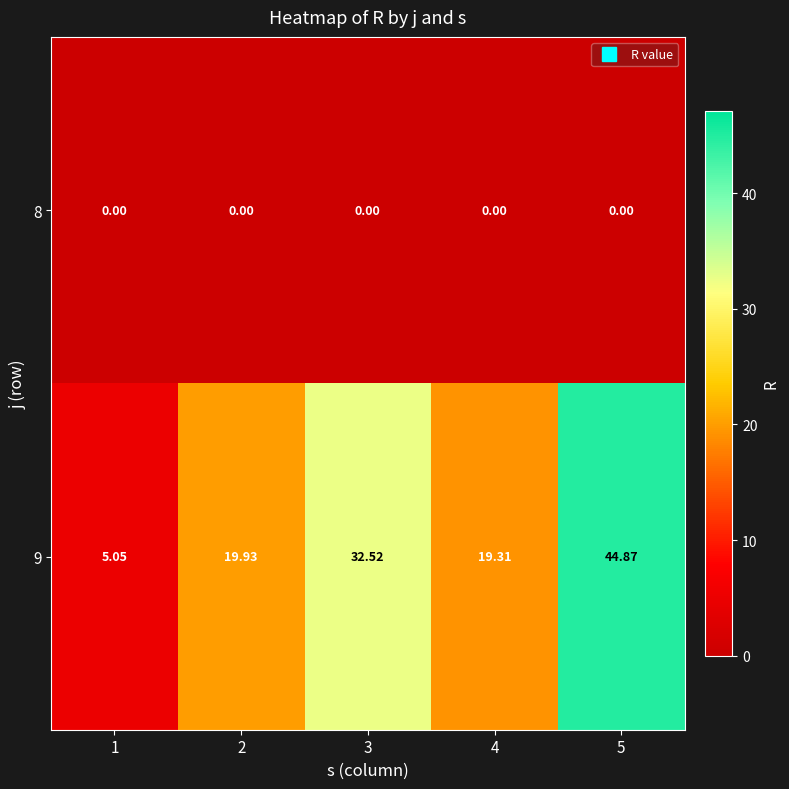

Is the value of 9 at 3 greater than the value of 8 at 1?

Yes